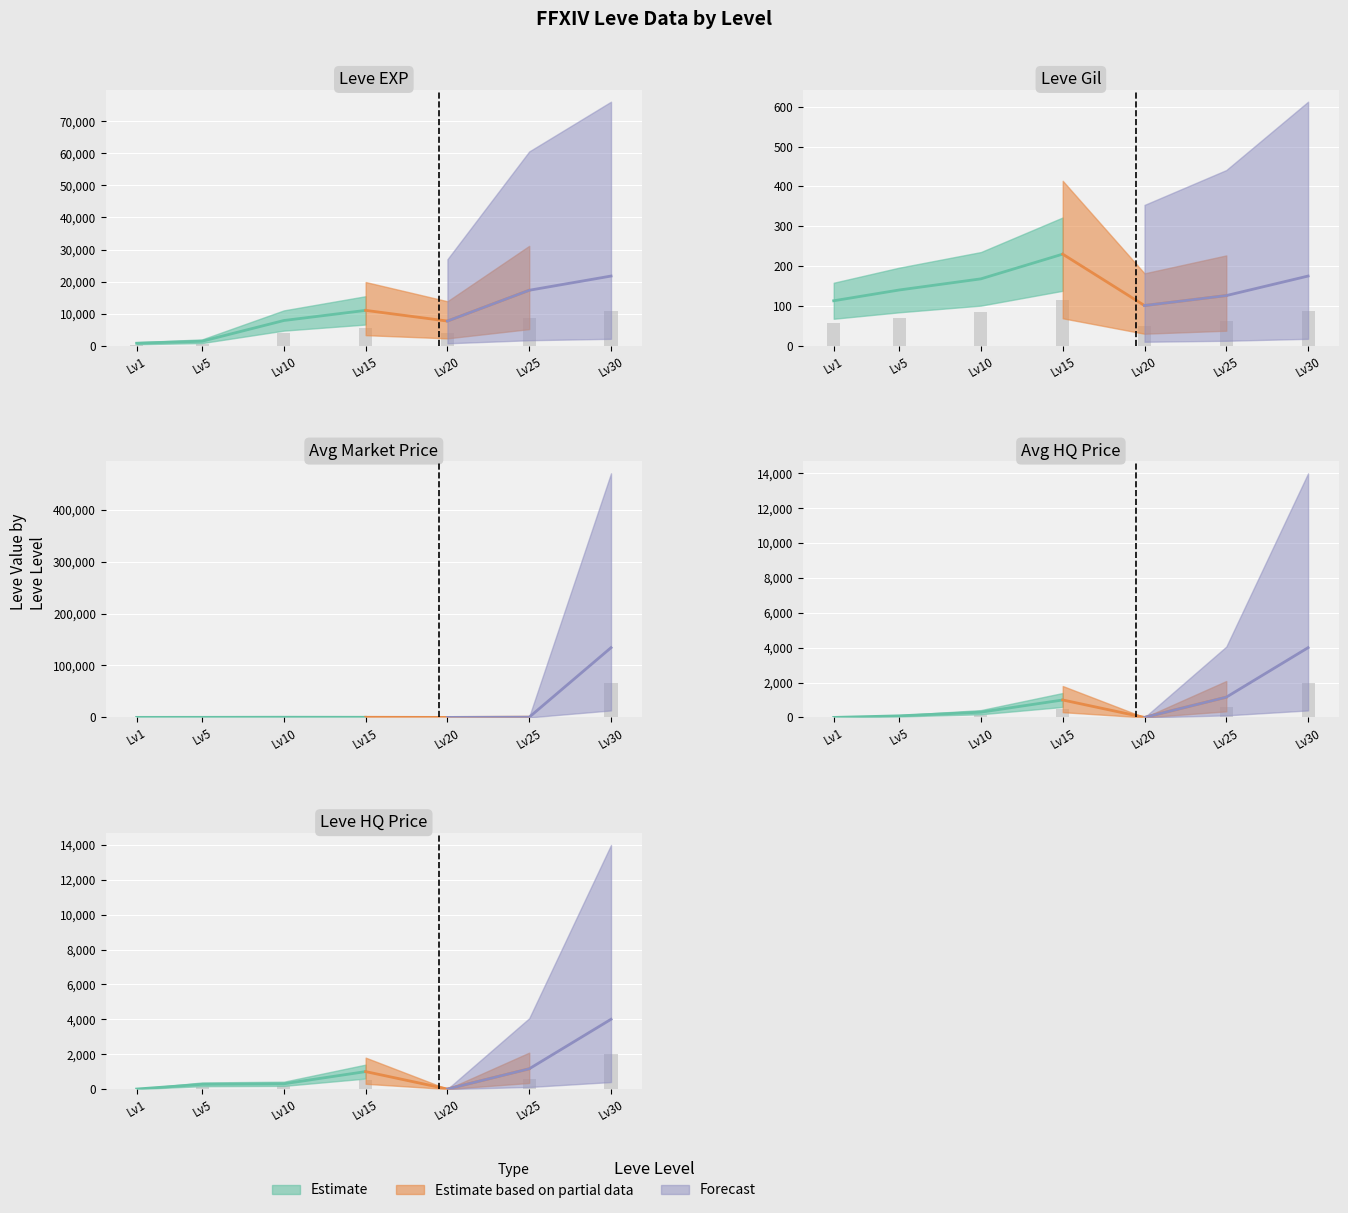

At how many categories does at least one series exceed 36484?

1